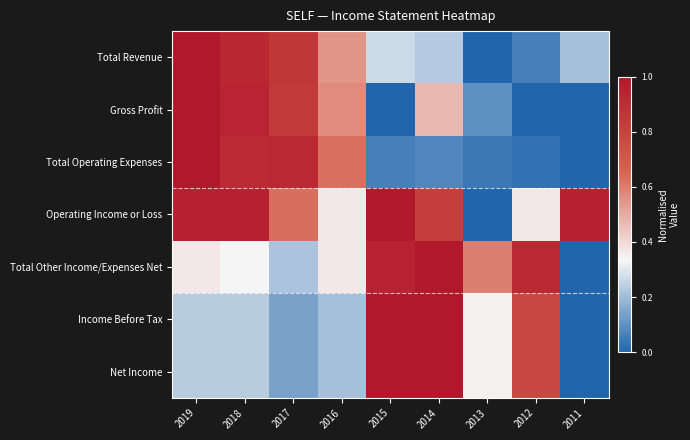

What is the total value across all series at 2013?

1.4